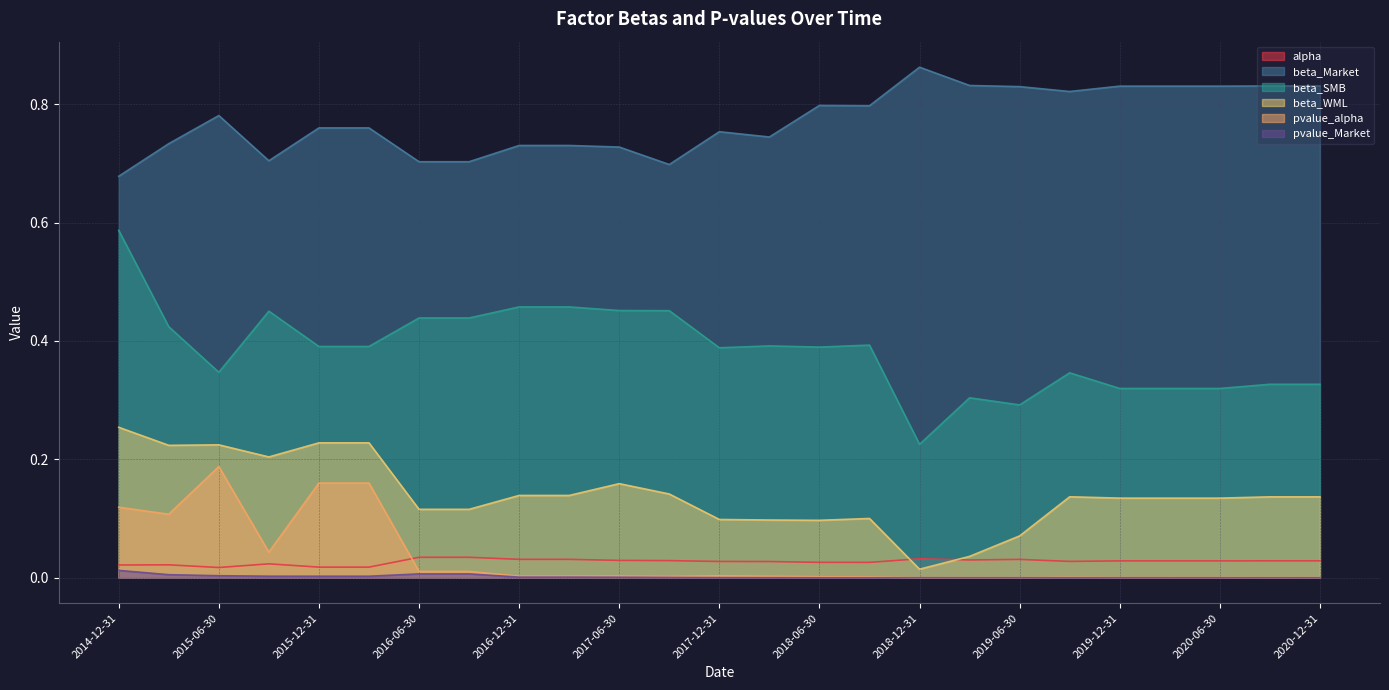

True or false: beta_Market and alpha cross at least once.

False